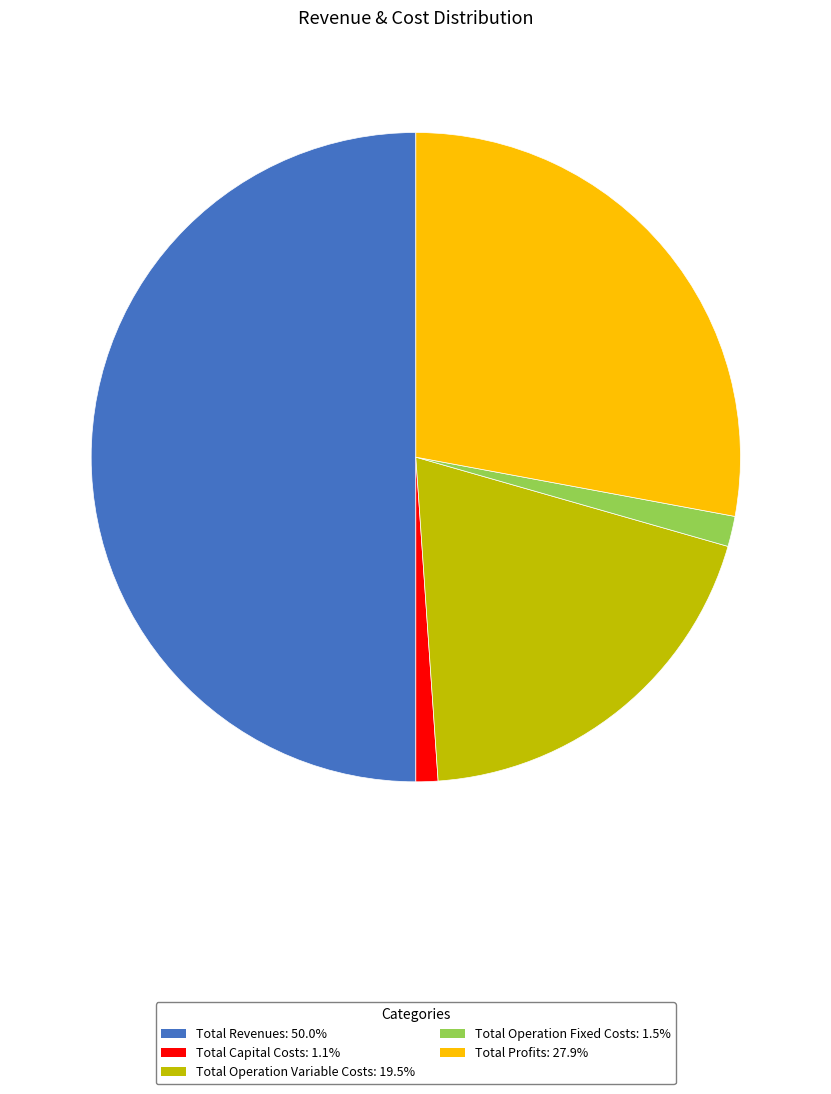

Count the number of slices in the pie.

5